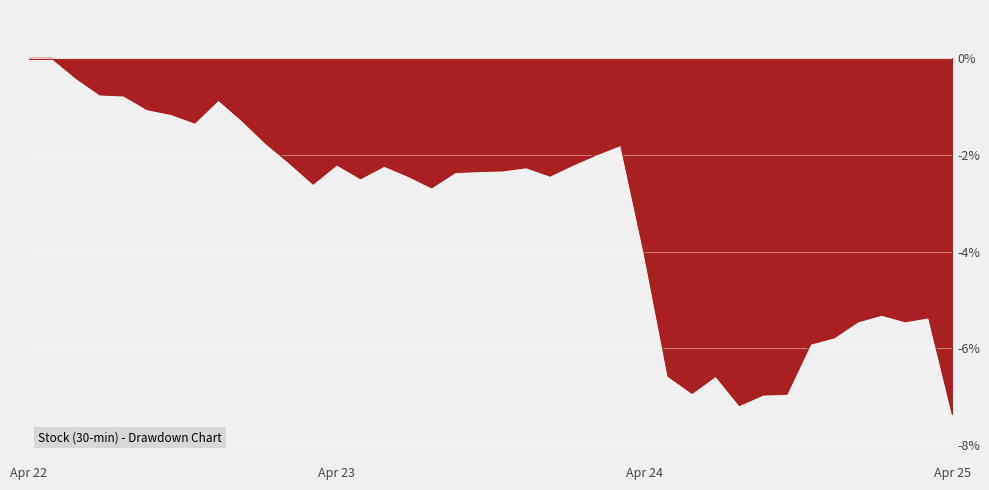

How many lines are shown in the chart?

1